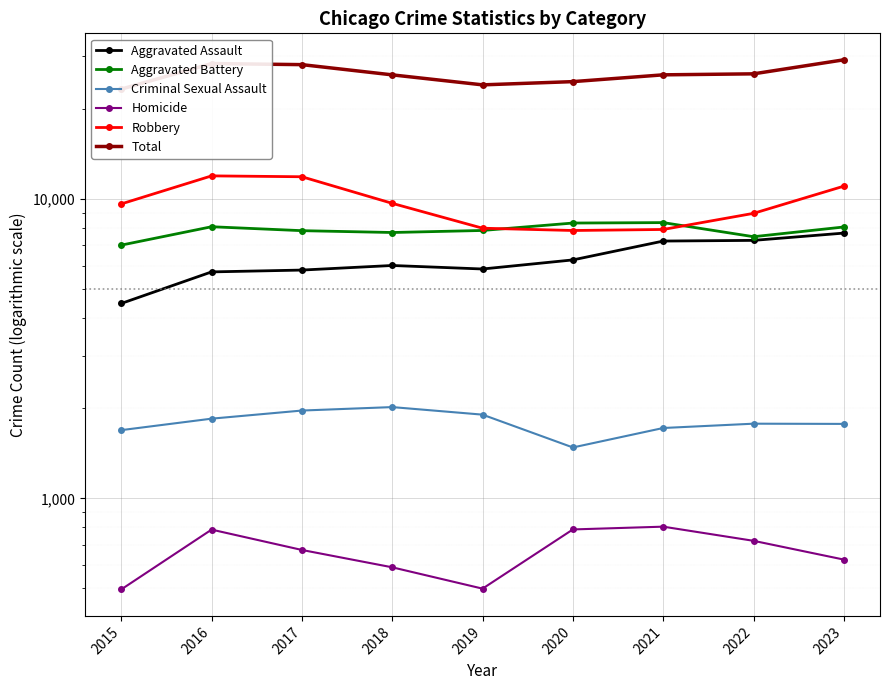

In Homicide, how many points are lower than both neighbors (excluding endpoints)?

1